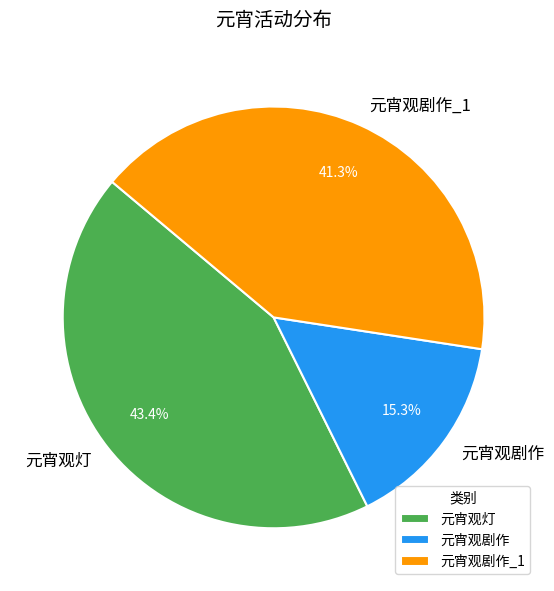

What percentage do 元宵观剧作 and 元宵观剧作_1 together represent?

56.6%